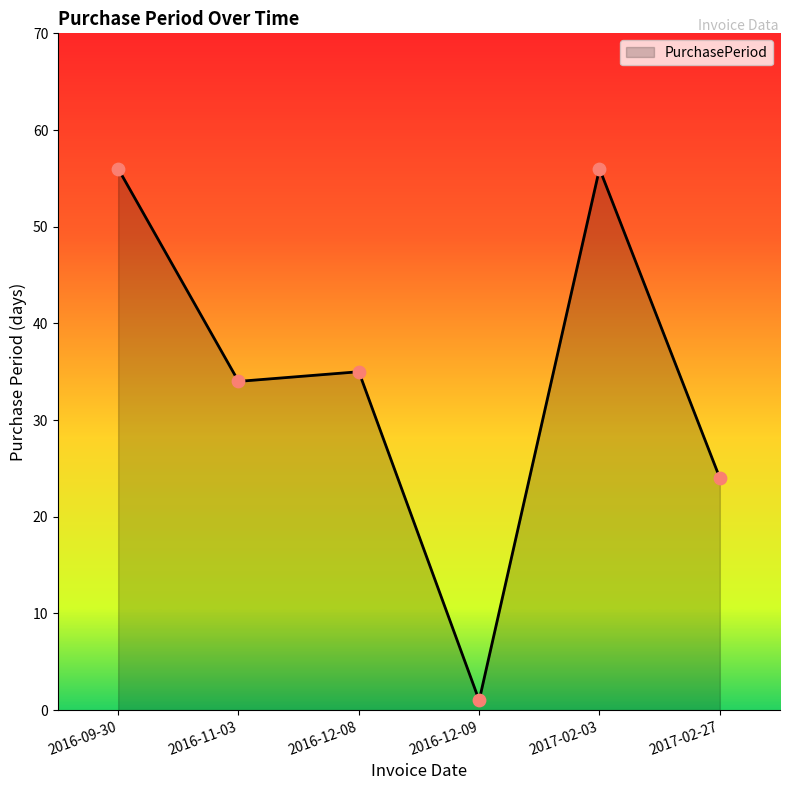

What is the change in value from 2016-12-08 to 2017-02-03?

+21